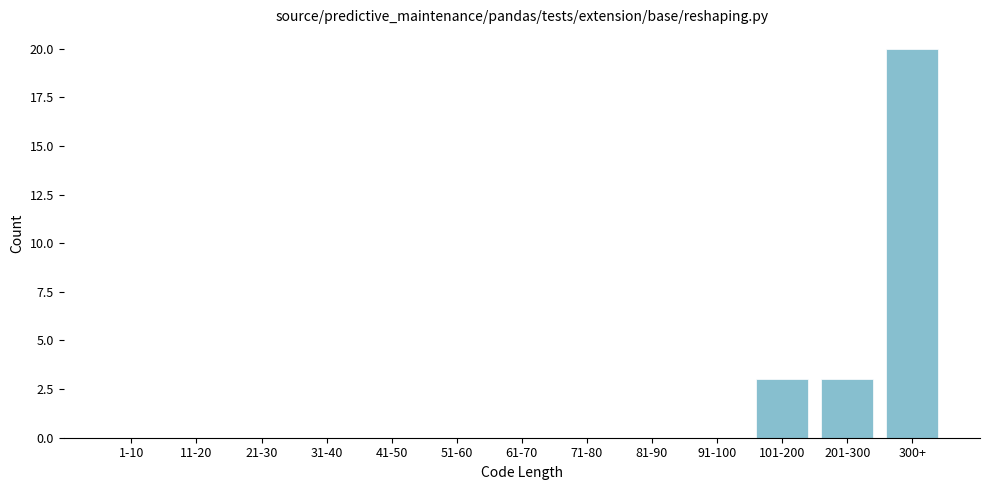

Reading right to left, transcribe all the data shown in this chart.

300+=20	201-300=3	101-200=3	91-100=0	81-90=0	71-80=0	61-70=0	51-60=0	41-50=0	31-40=0	21-30=0	11-20=0	1-10=0